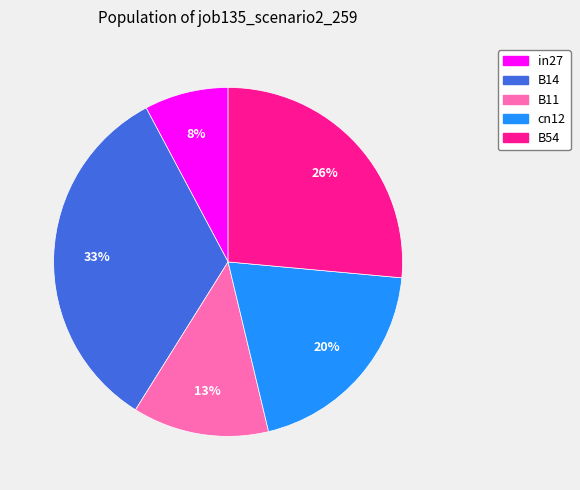

To the nearest percent, what is the average slice percentage?

20%